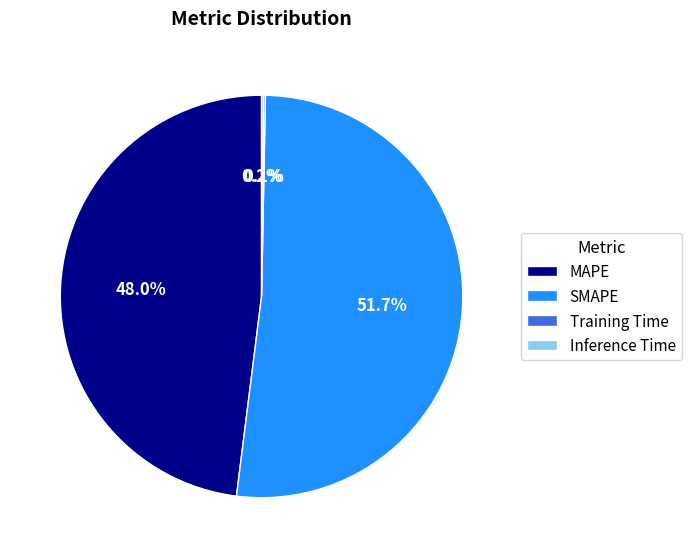

Does any single category account for the majority?

Yes